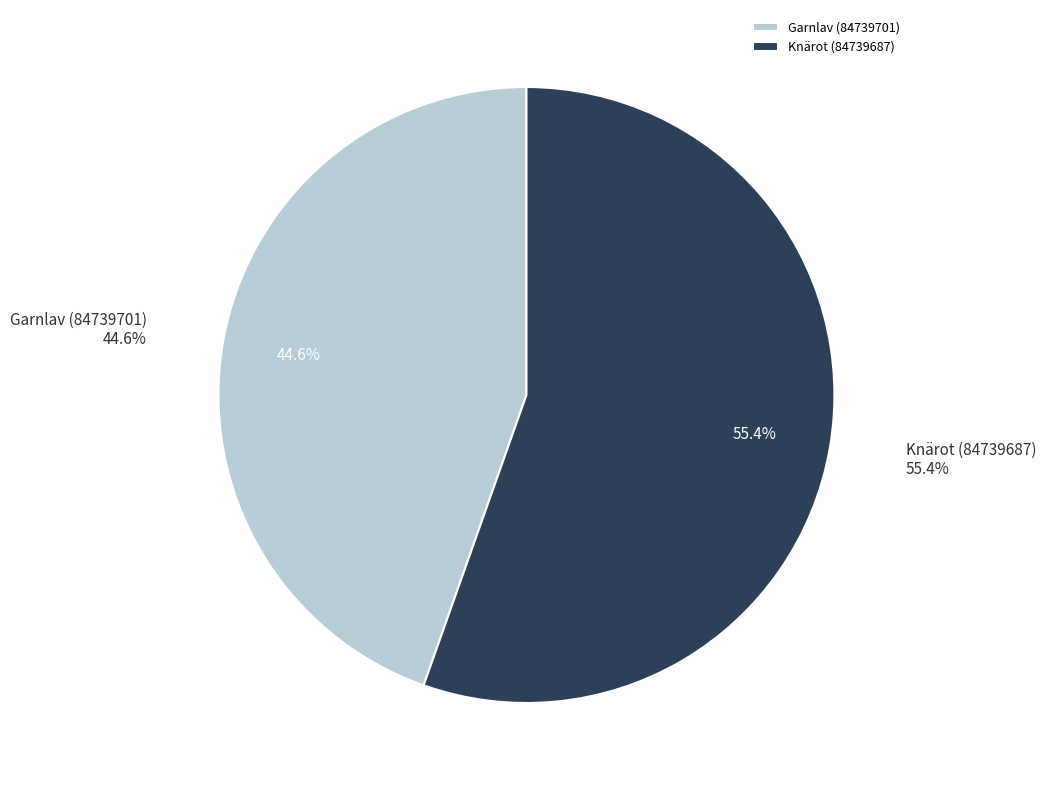

What is the change in value from Garnlav (84739701) to Knärot (84739687)?

+18828